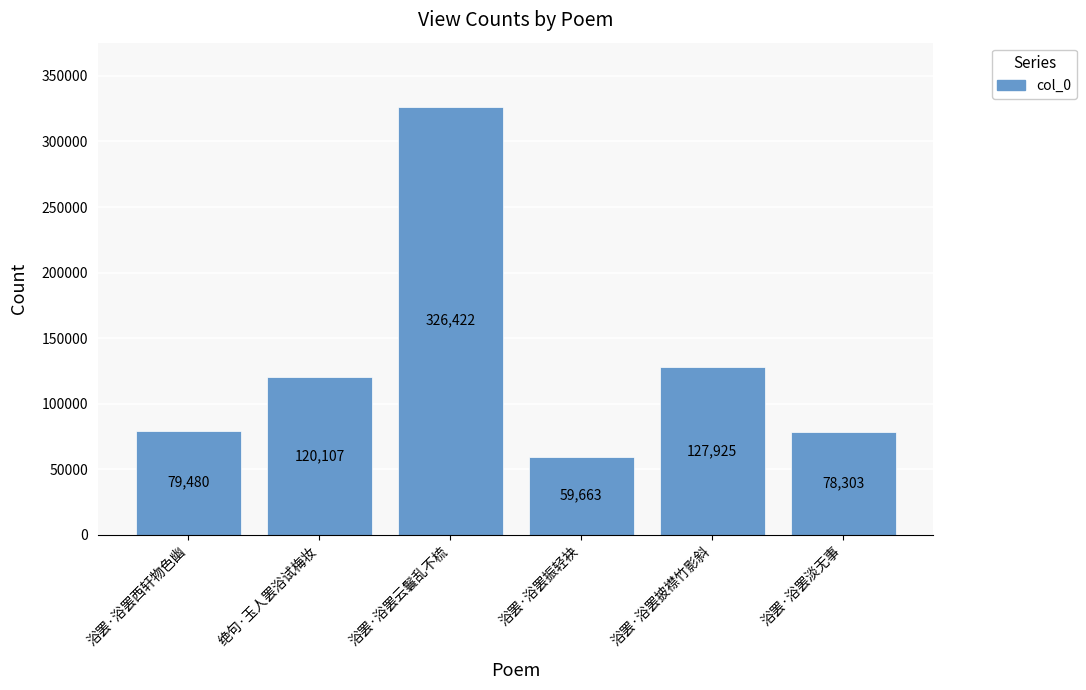

Approximately how many times larger is the value at 浴罢·浴罢云鬟乱不梳 compared to 浴罢·浴罢披襟竹影斜?

2.6